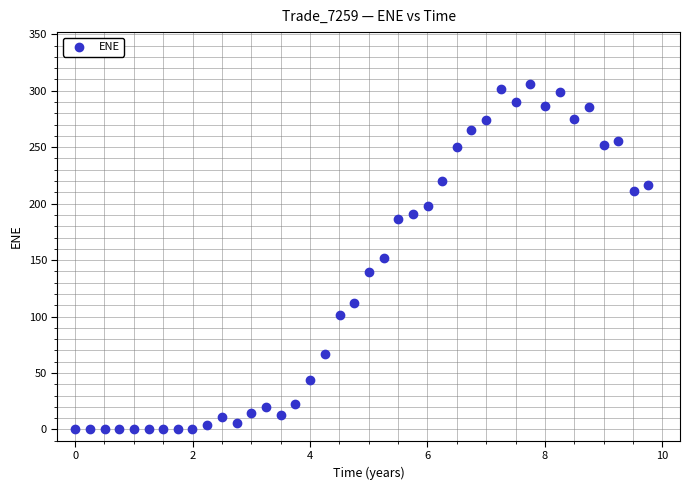

What is the range of Y values (max minus min)?

306.0